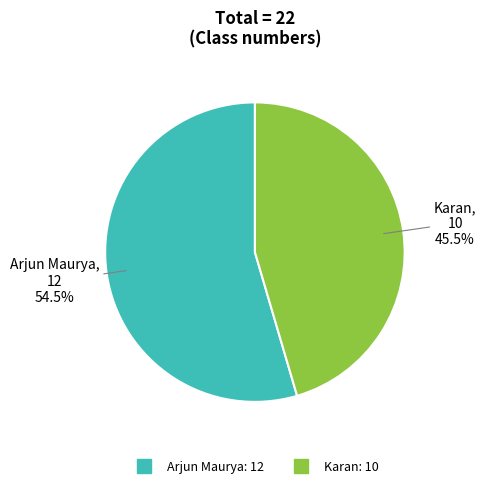

To the nearest percent, what is the difference between the Arjun Maurya and Karan slice percentages?

9%